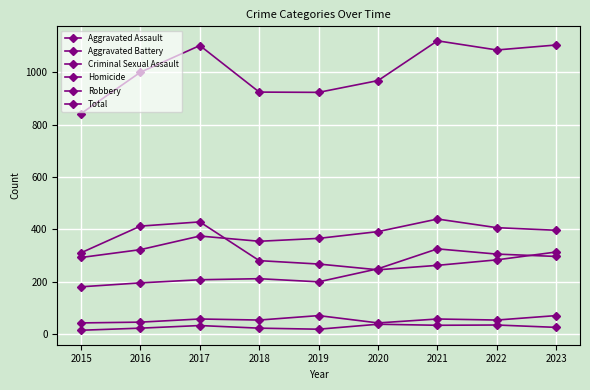

The Aggravated Assault series shows 119 at 2017. True or false?

False